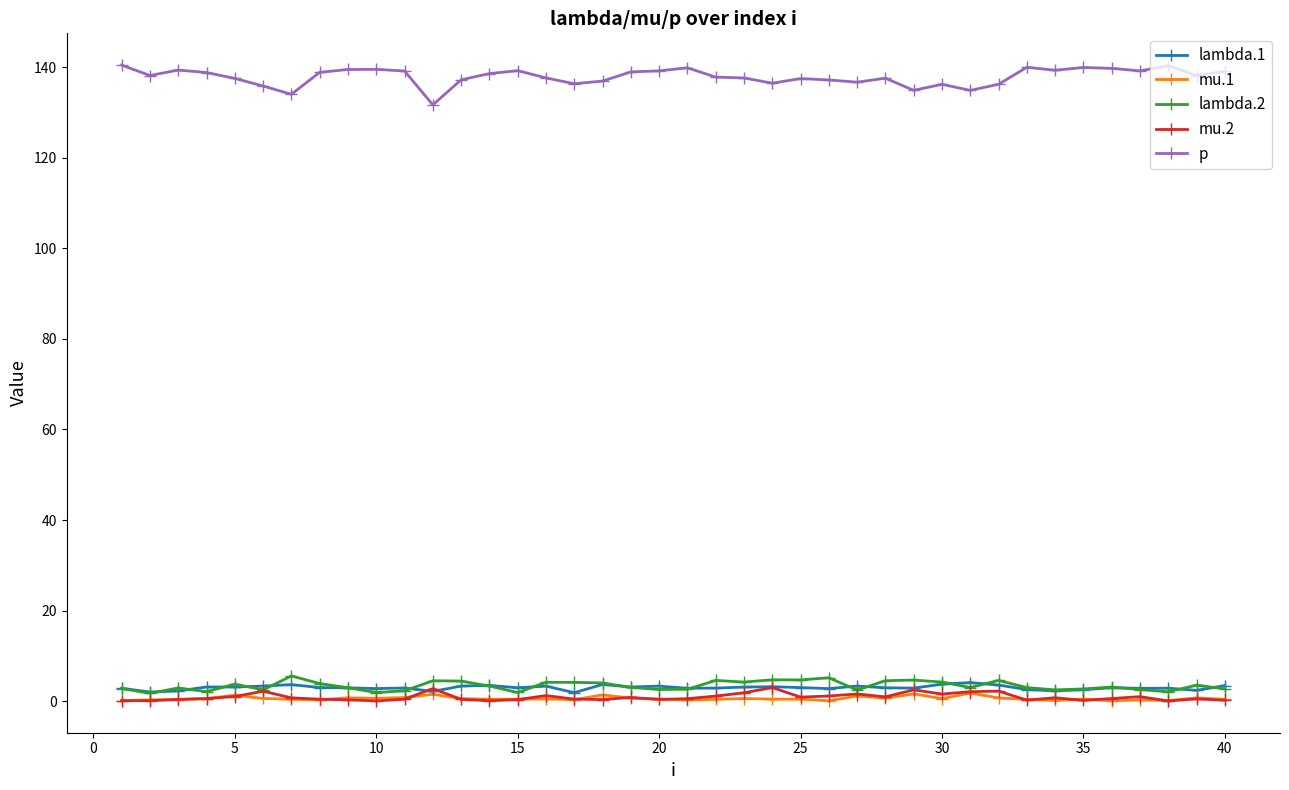

Which series has the largest total across all categories?

p